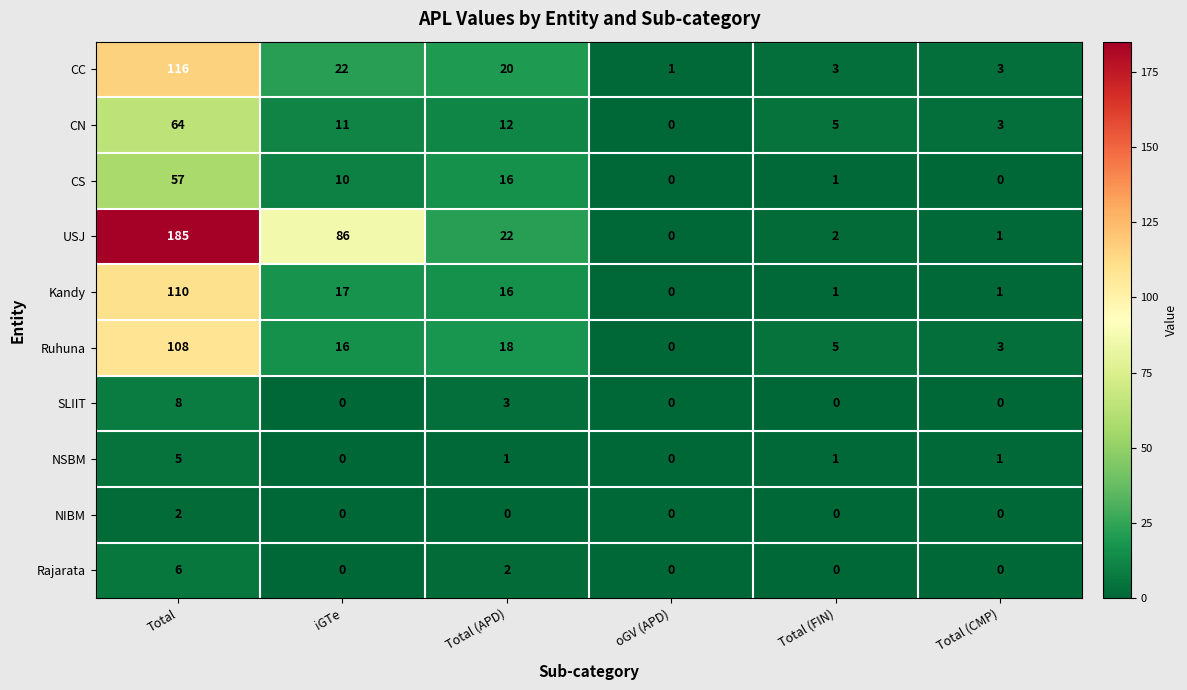

True or false: SLIIT has a value of 4 at Total (APD).

False